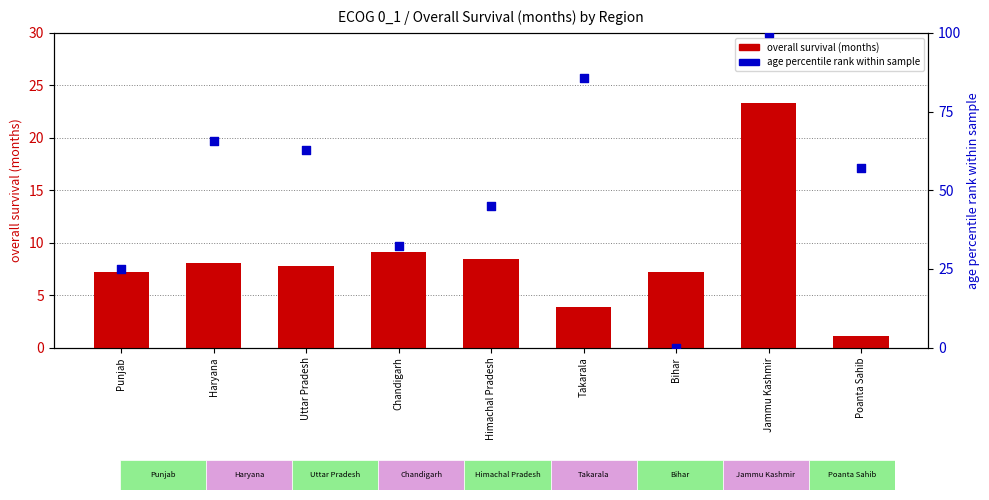

Which series contains the lowest Y value?

age percentile rank